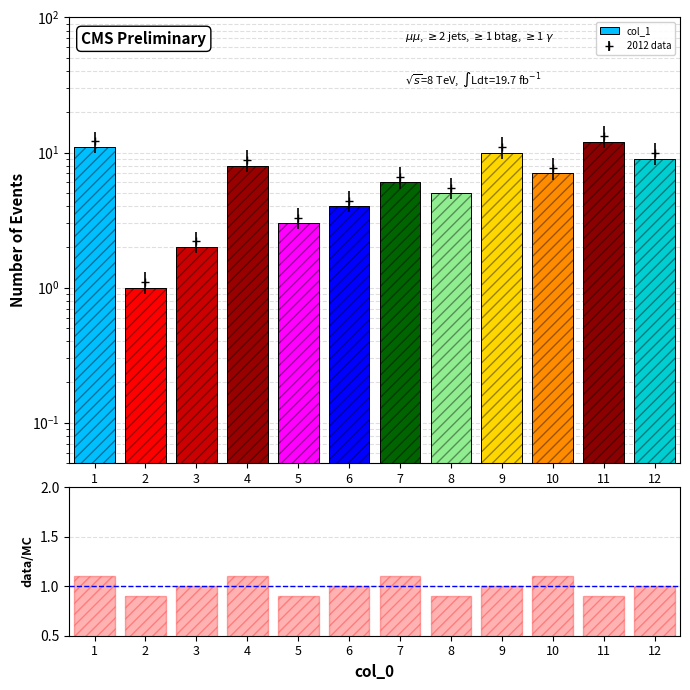

At which category is the sum across all series the highest?

11